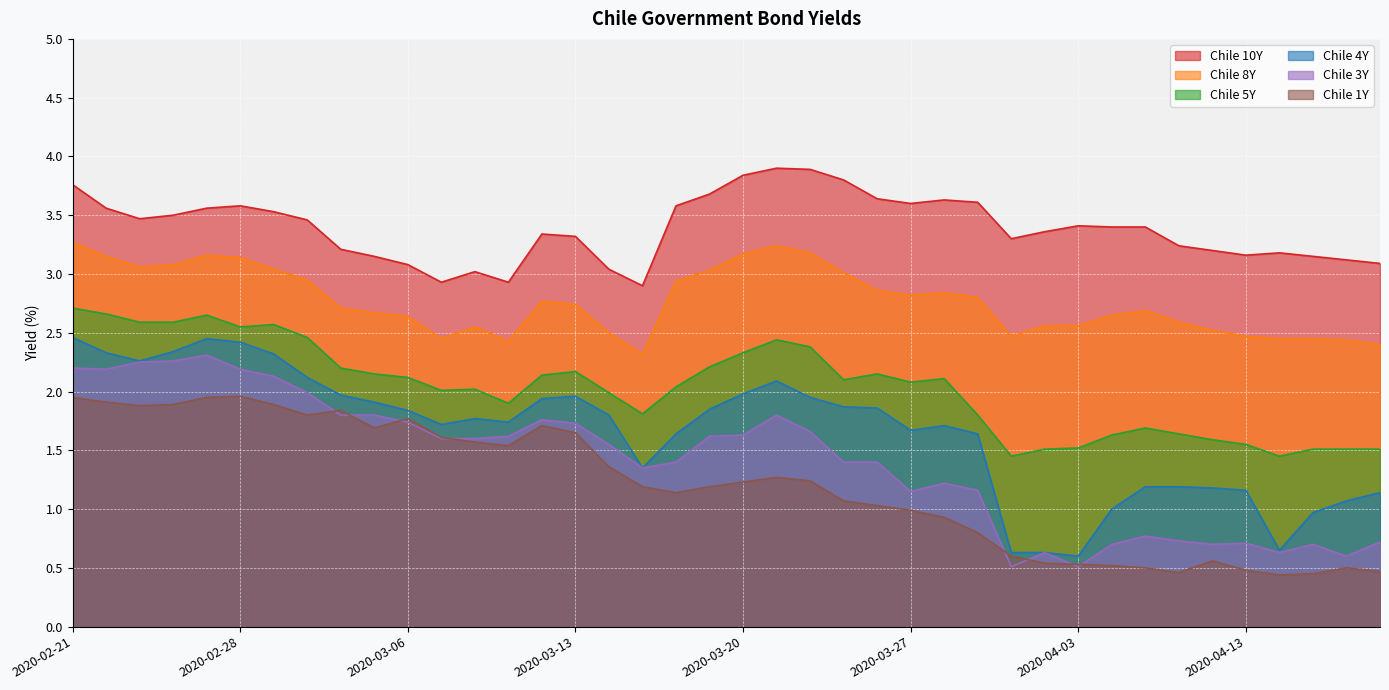

What is the maximum value for Chile 8Y?

3.3